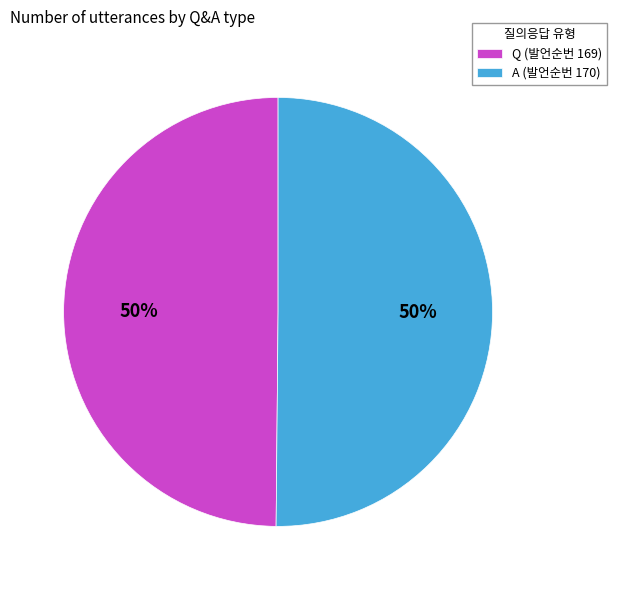

To the nearest percent, what is the average slice percentage?

50%